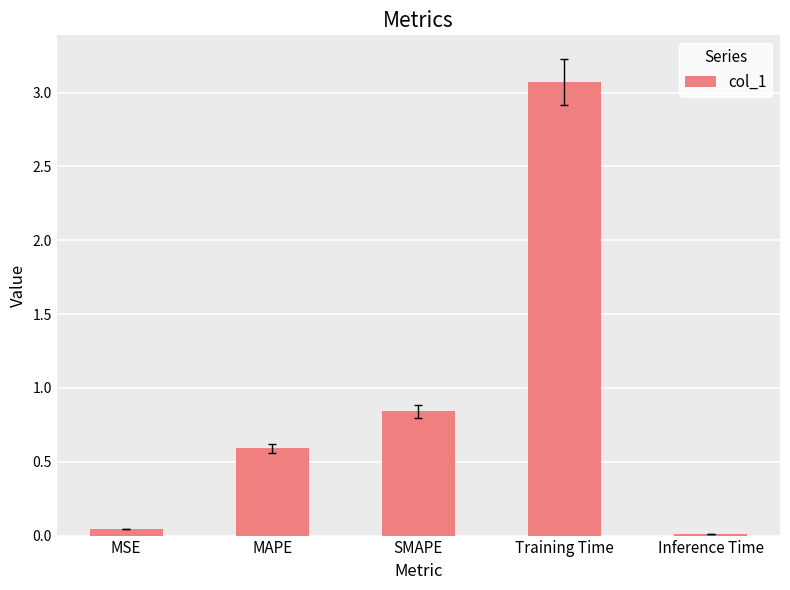

What is the difference between the maximum and second lowest values?

3.0